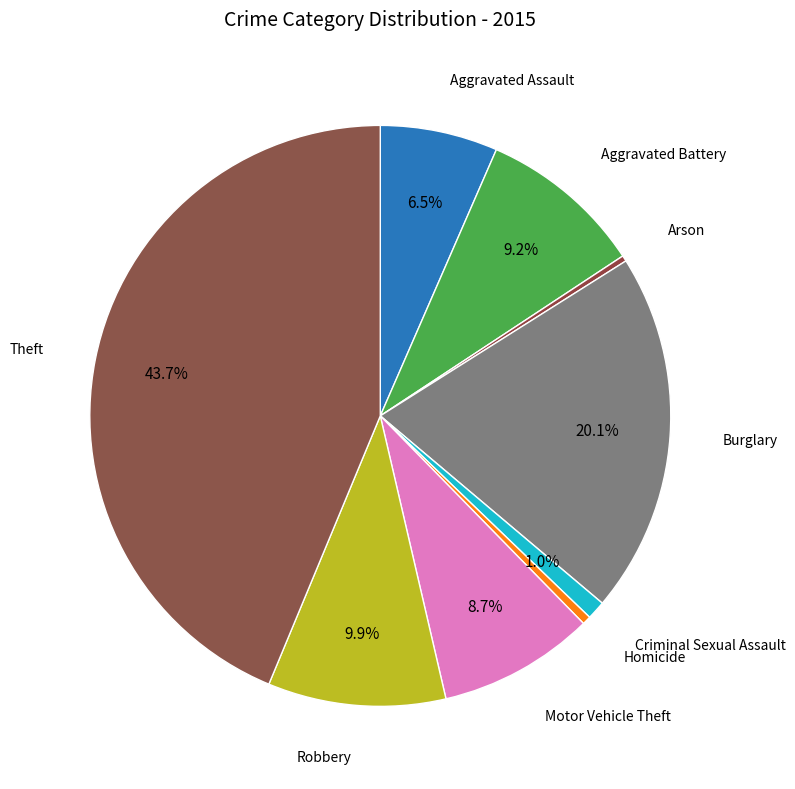

How many slices are in this pie chart?

9